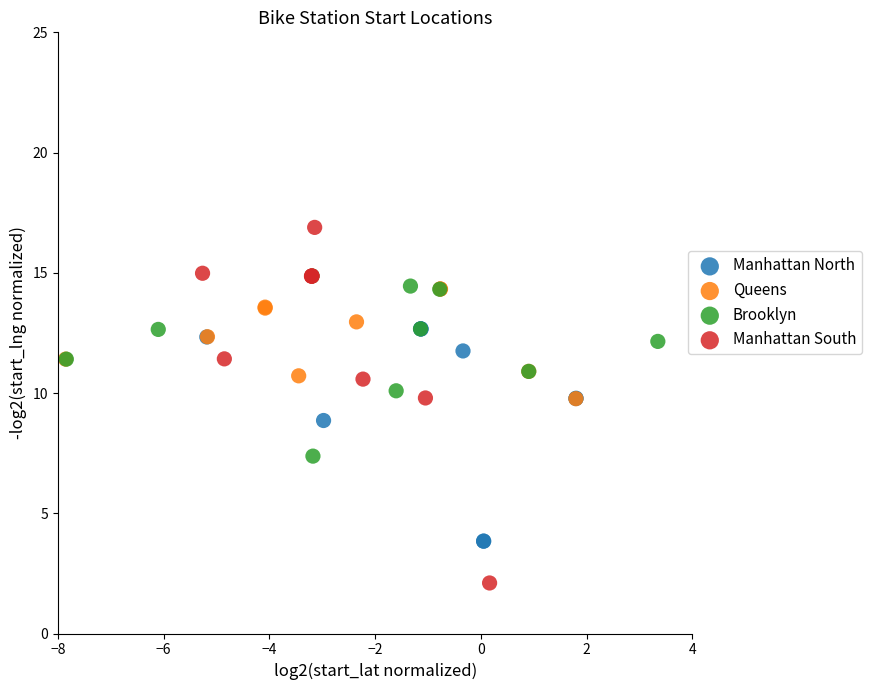

Which series reaches the maximum Y coordinate?

Manhattan South